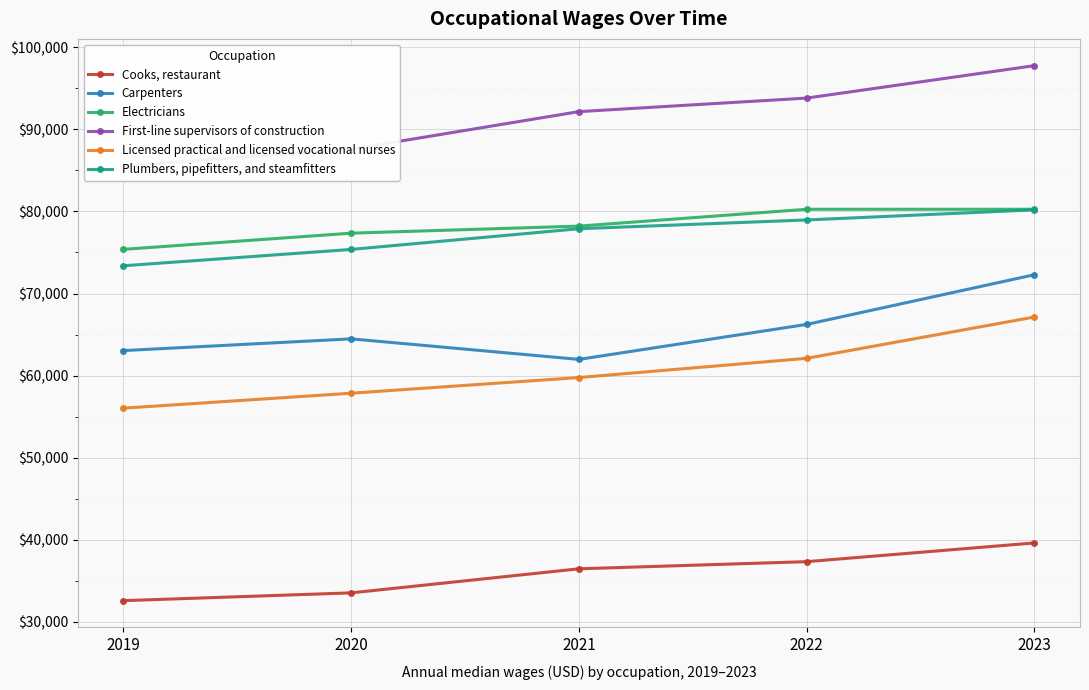

Reading left to right, extract all data points from this chart.

Cooks, restaurant: 32600	33550	36480	37350	39630
Carpenters: 63050	64480	61980	66240	72290
Electricians: 75380	77350	78210	80260	80260
First-line supervisors of construction: 85540	87570	92150	93800	97750
Licensed practical and licensed vocational nurses: 56040	57860	59770	62110	67140
Plumbers, pipefitters, and steamfitters: 73380	75370	77890	78960	80190